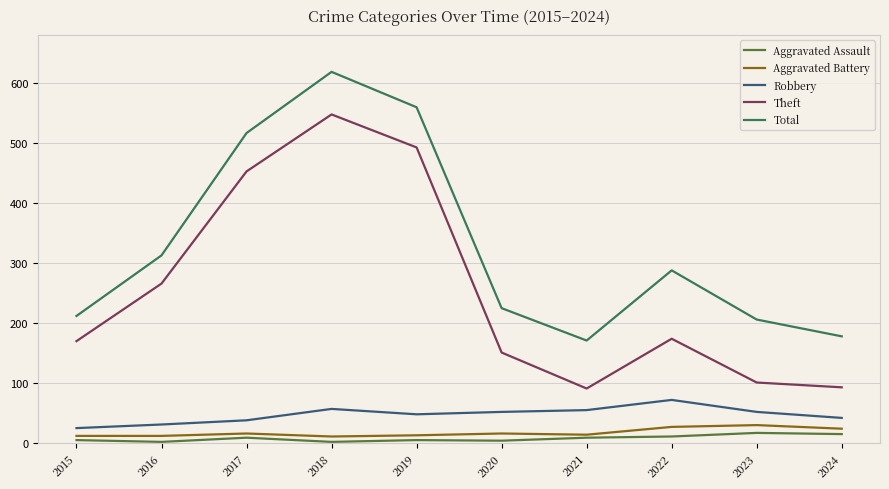

Which series has the widest spread of values?

Theft